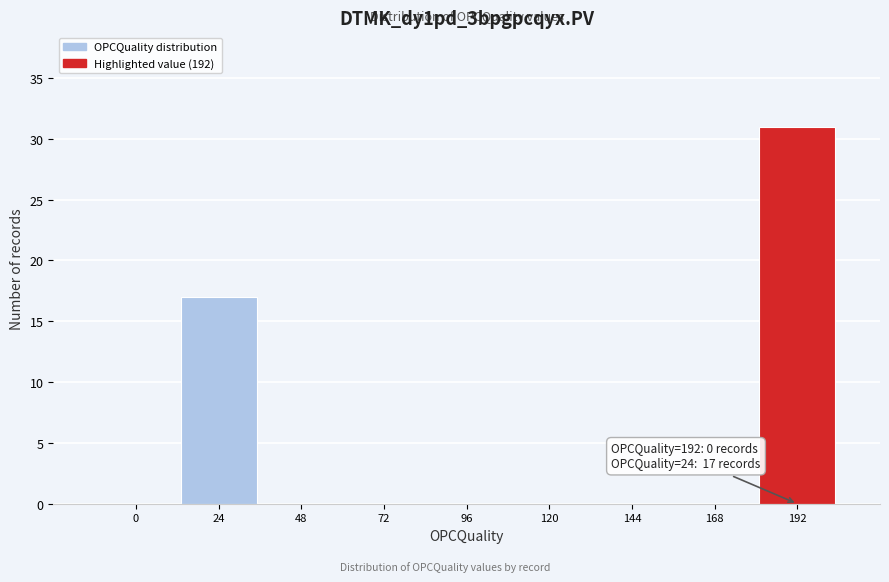

Reading left to right, list all the values displayed in this chart.

0=0	24=17	48=0	72=0	96=0	120=0	144=0	168=0	192=31